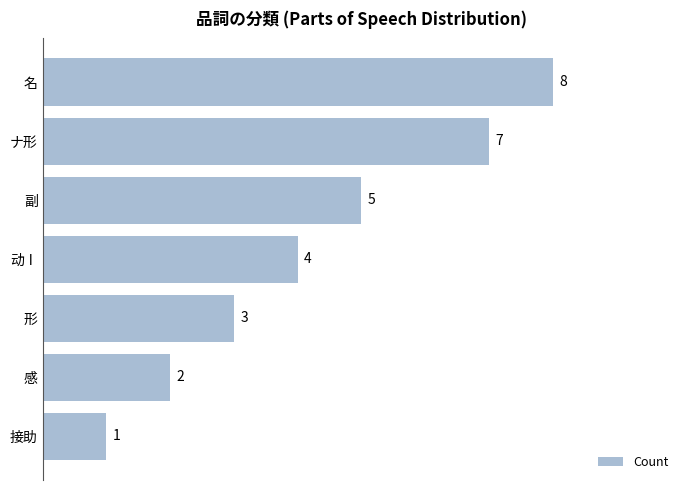

List the labels in order of value, largest first.

名, ナ形, 副, 动Ⅰ, 形, 感, 接助